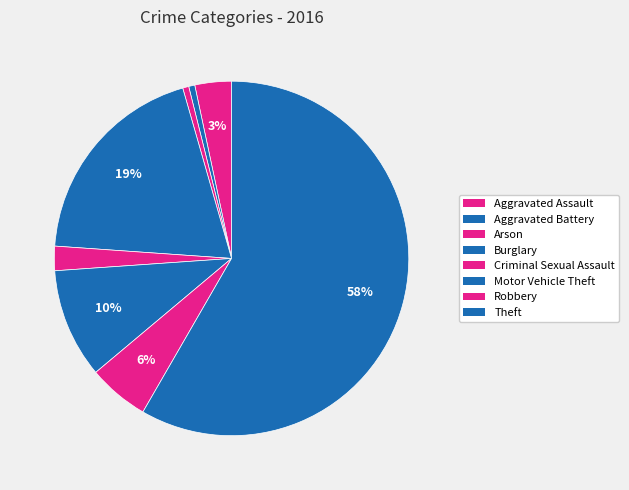

To the nearest percent, what percentage of the pie is Motor Vehicle Theft?

10%